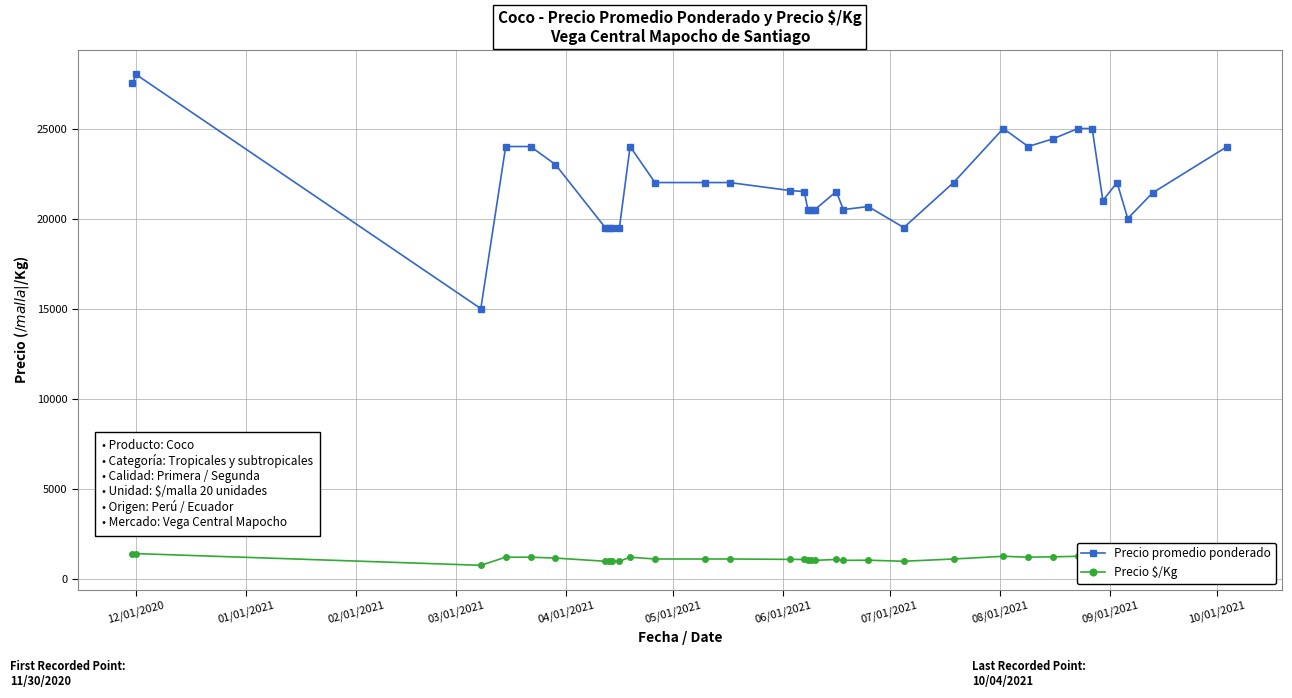

Which series has the largest total across all categories?

Precio promedio ponderado